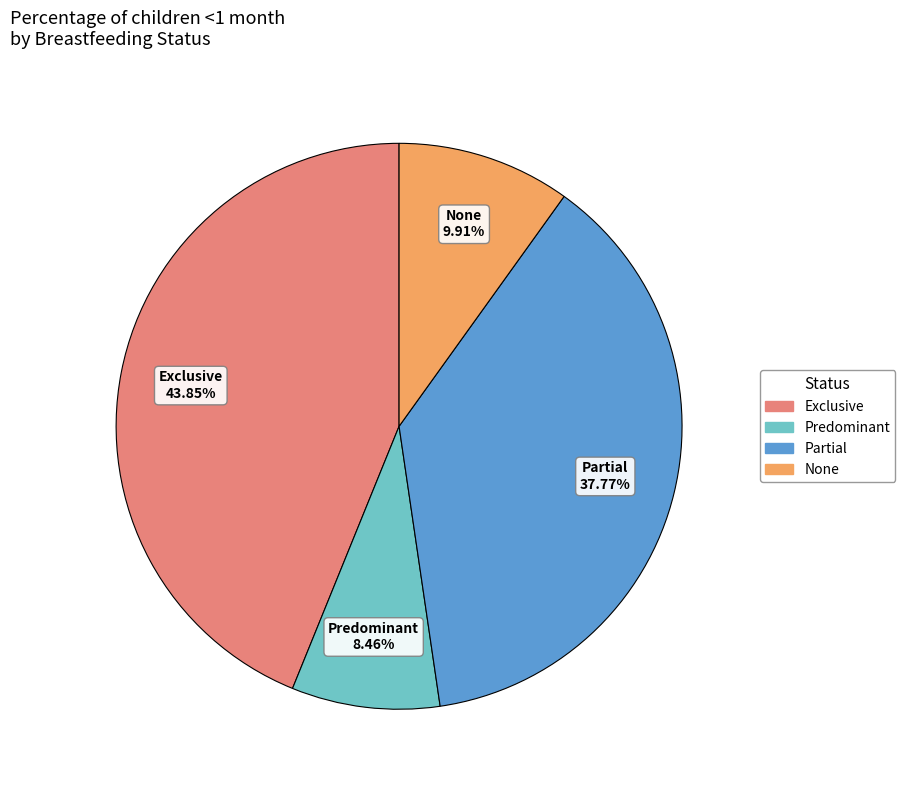

Is it true that Exclusive is 44% of the pie?

True